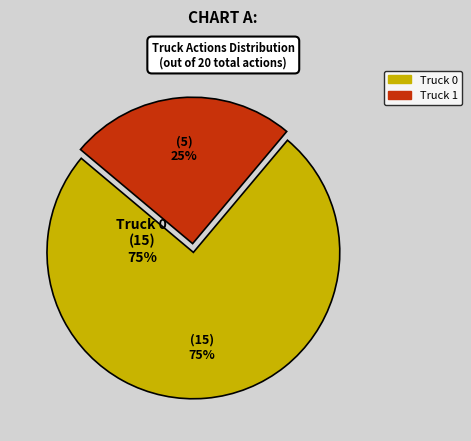

Is there a majority slice in this chart?

Yes